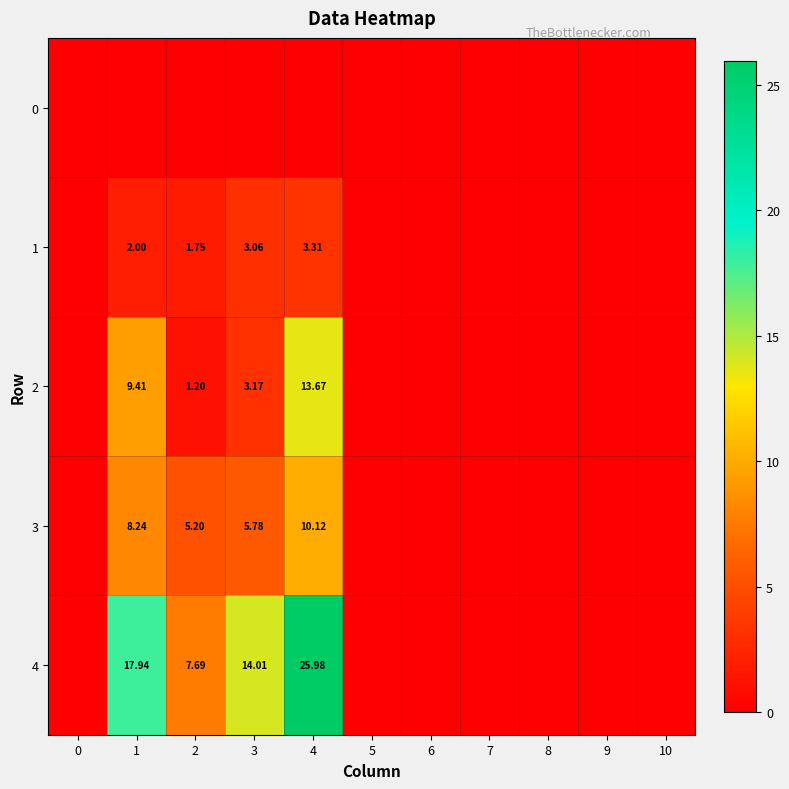

What is the highest value of the 4 series?

26.0